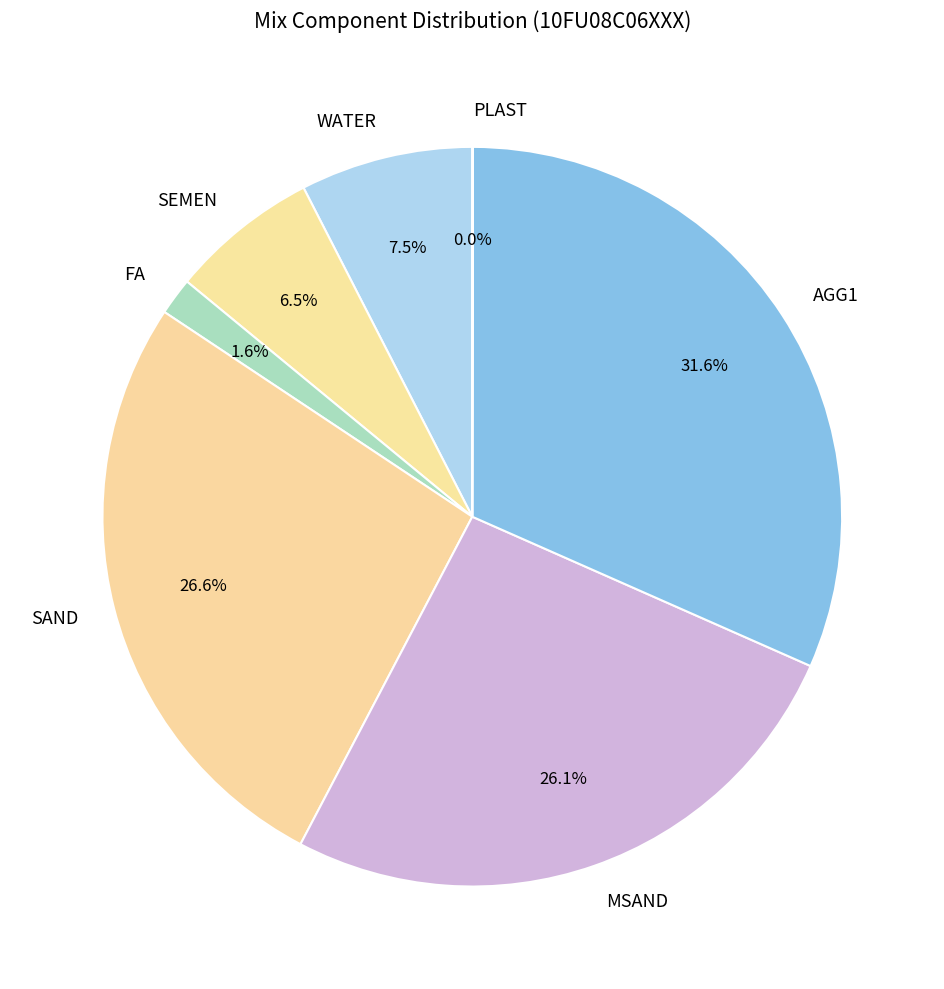

Is SEMEN the majority of the pie?

No